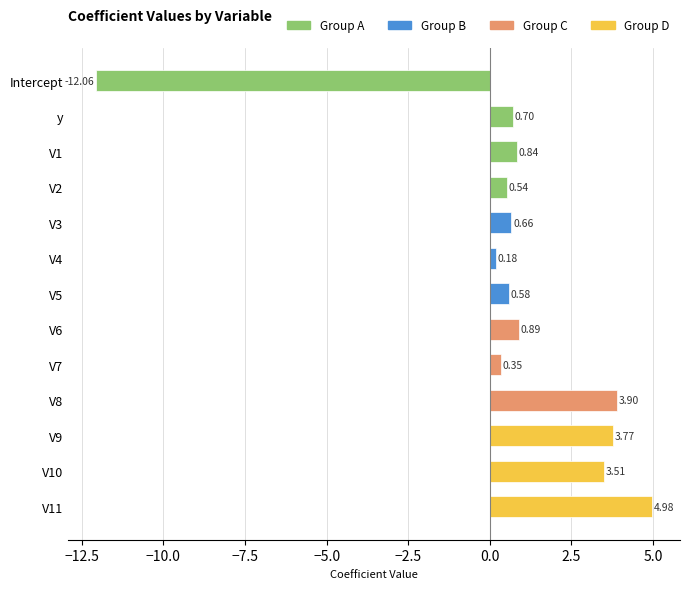

At which label is the value closest to -3?

V4